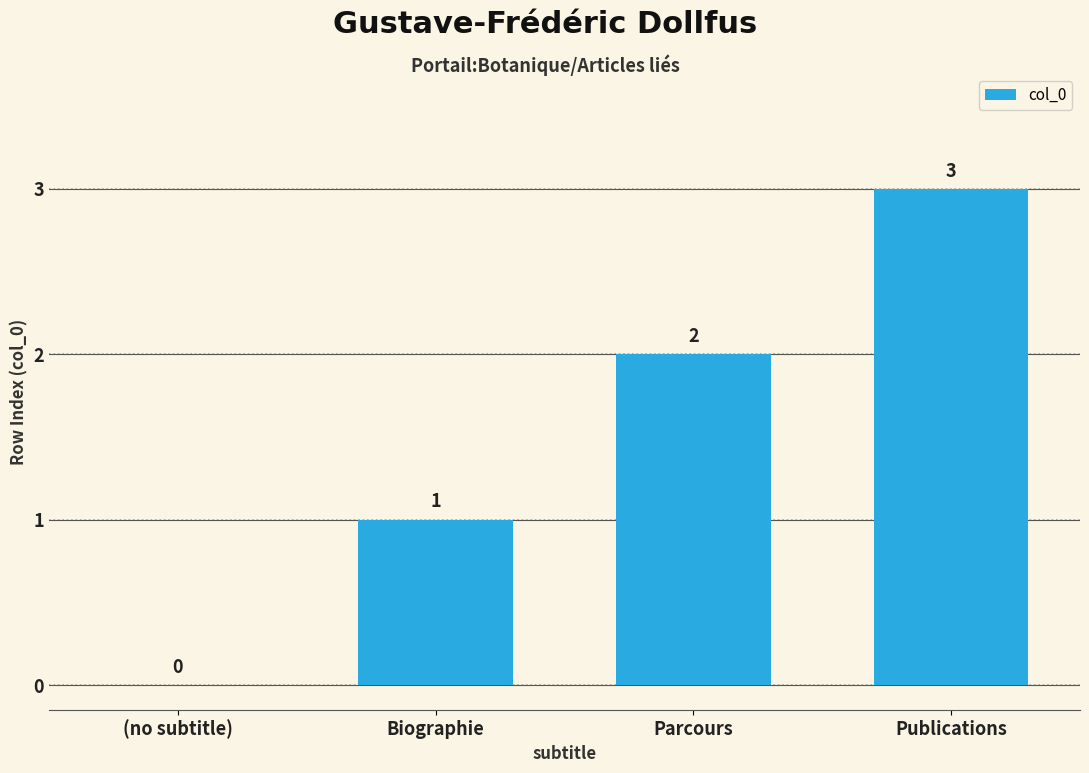

Between (no subtitle) and Biographie, which is larger?

Biographie